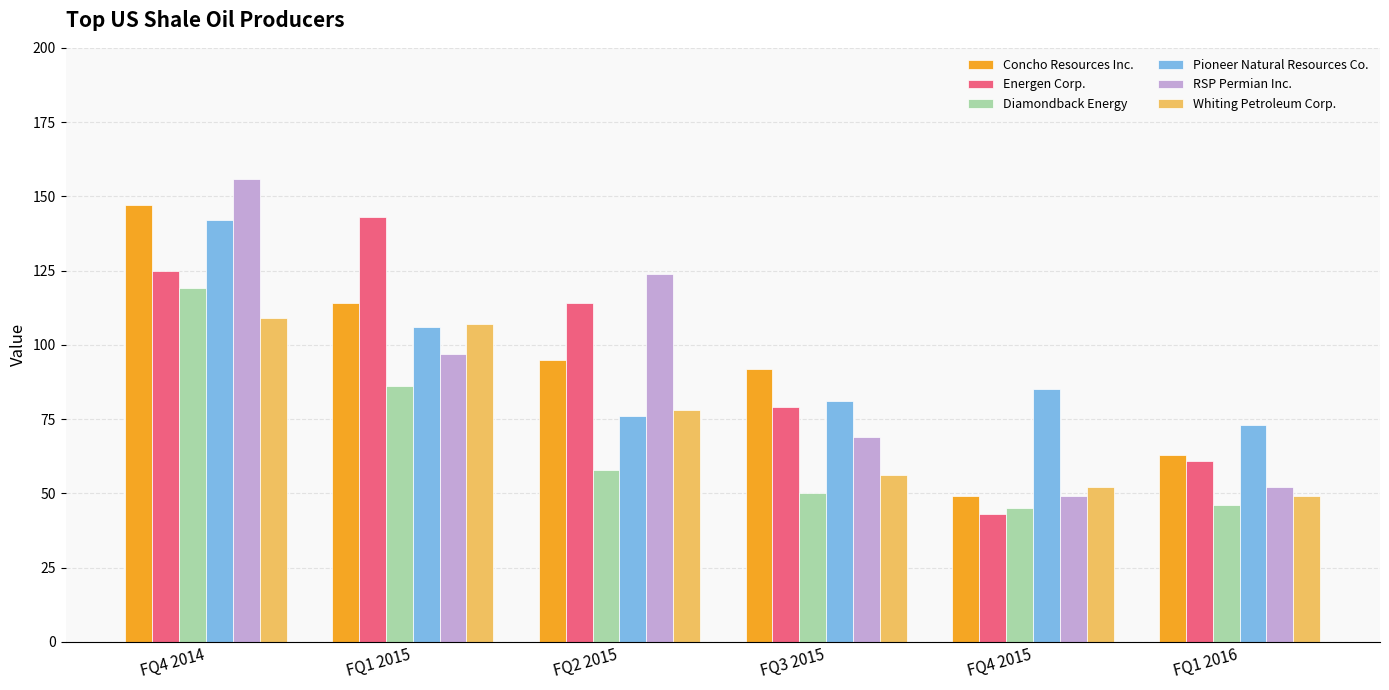

What is the value of the Whiting Petroleum Corp. bar at the 5th from the left?

52